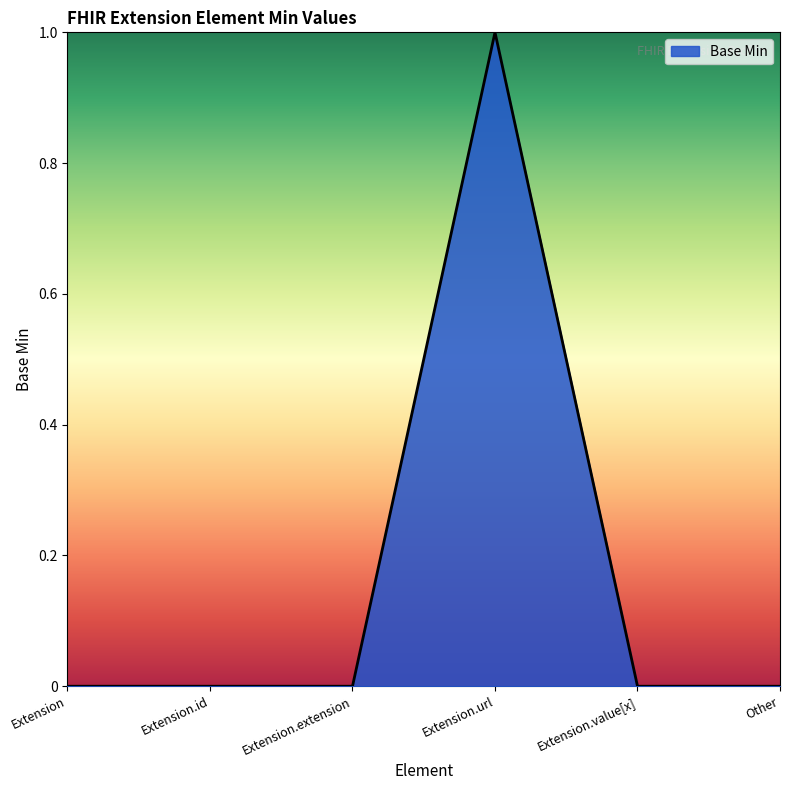

True or false: the data shows 0 at Extension.

True